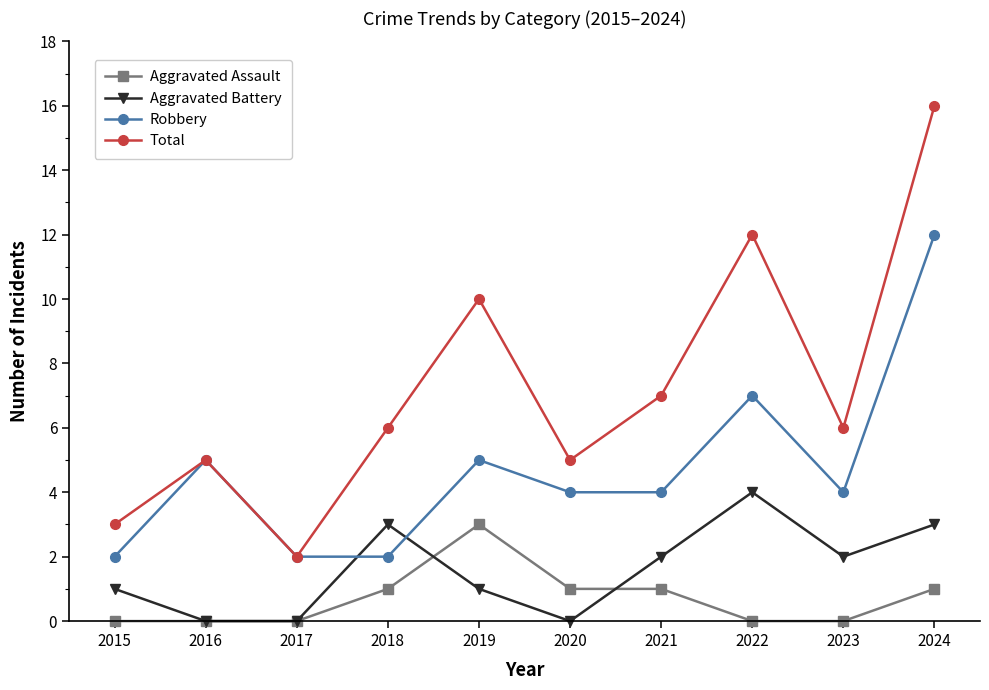

At which label does Aggravated Assault reach its peak?

2019